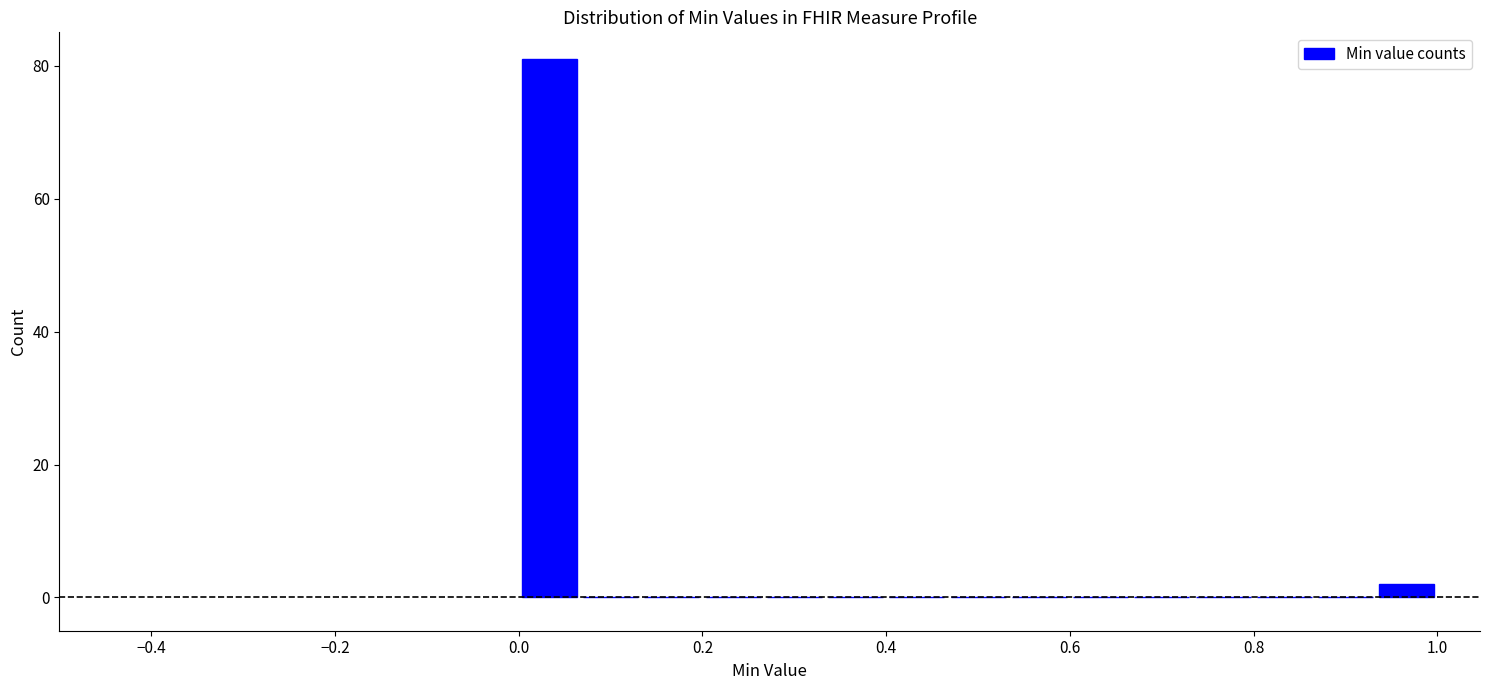

Read against the x-axis, roughly where is the centre of the tallest bar?

0.04